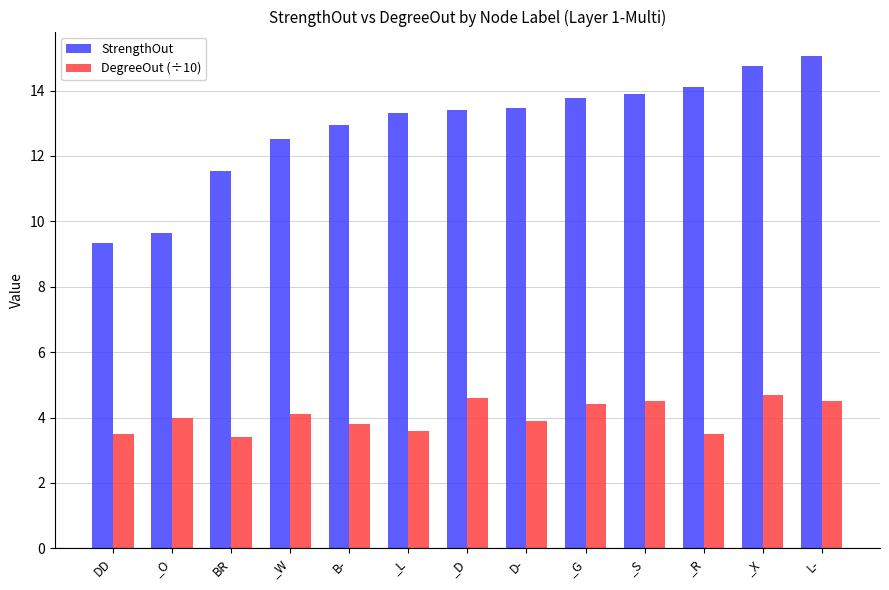

What is the label of the 4th bar from the left?

_W